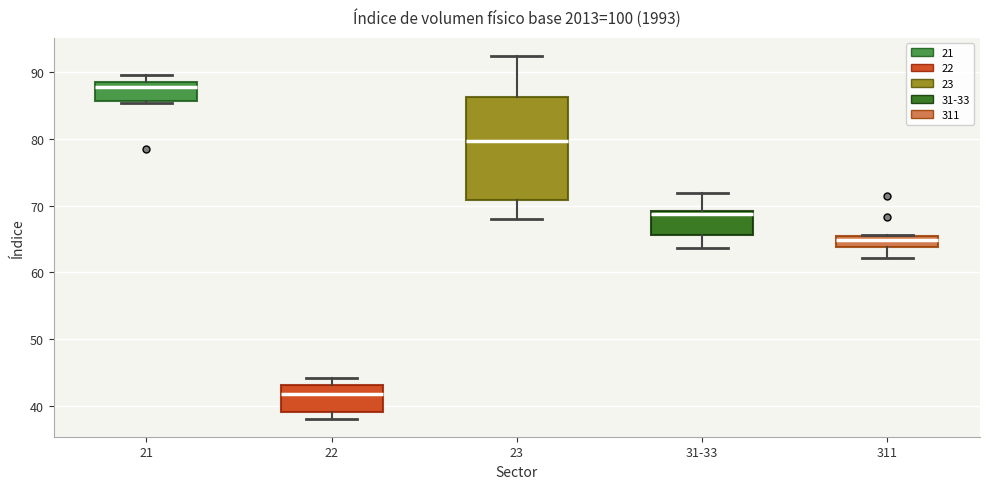

Where does the median line of the box for 23 sit on the y-axis? The values are not printed on the chart, so give them approximately, as read against the axis.

80